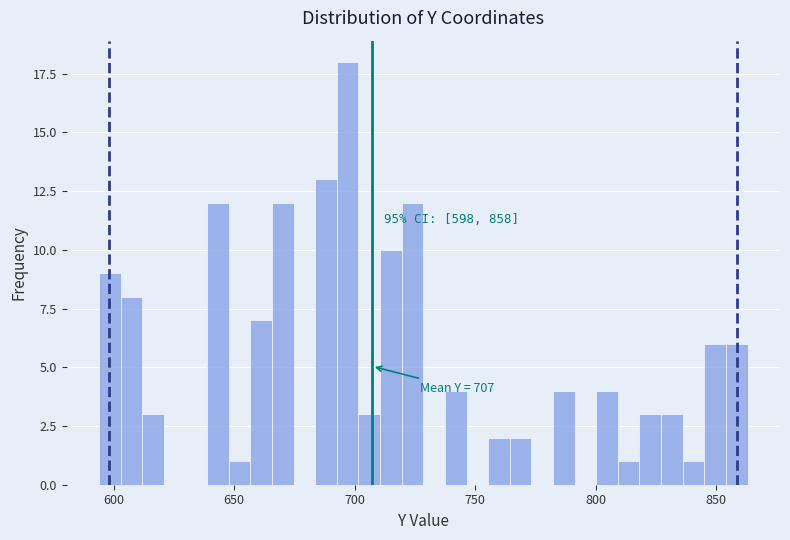

Read against the x-axis, roughly where is the centre of the tallest bar?

695